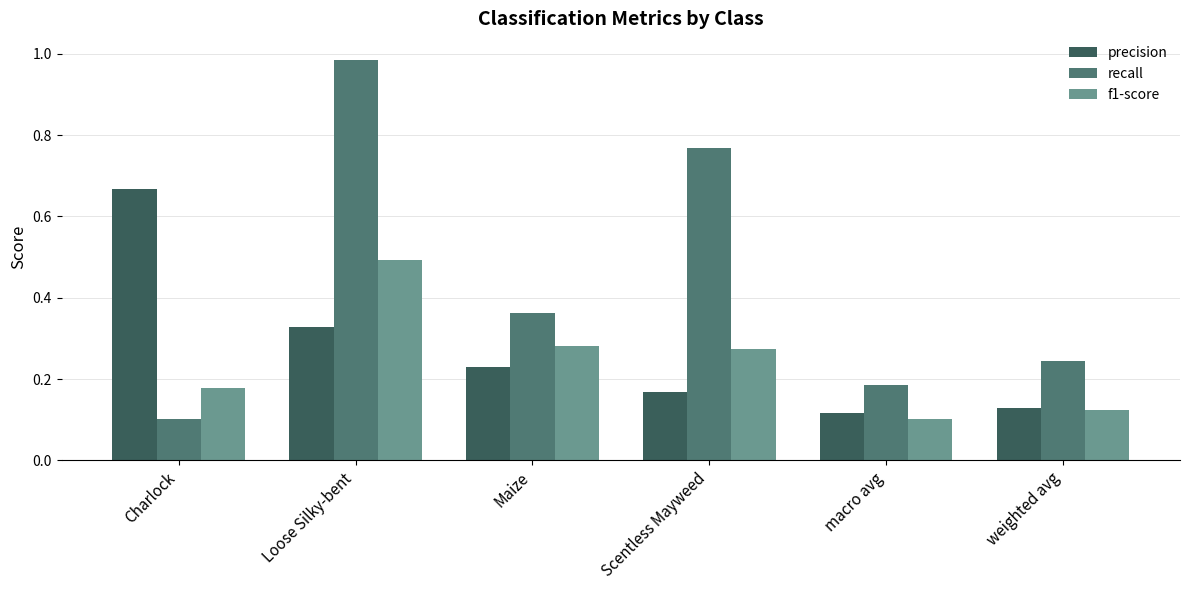

What position from the right is Maize?

4